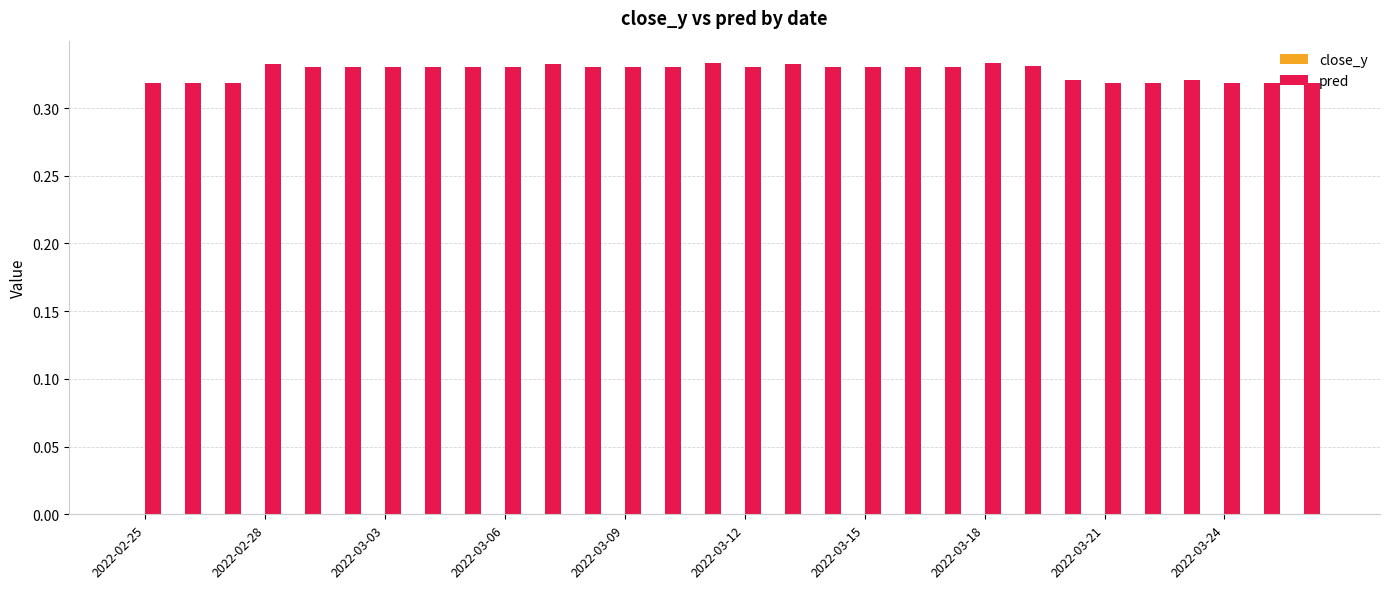

How many values are between 0 and 1?

30